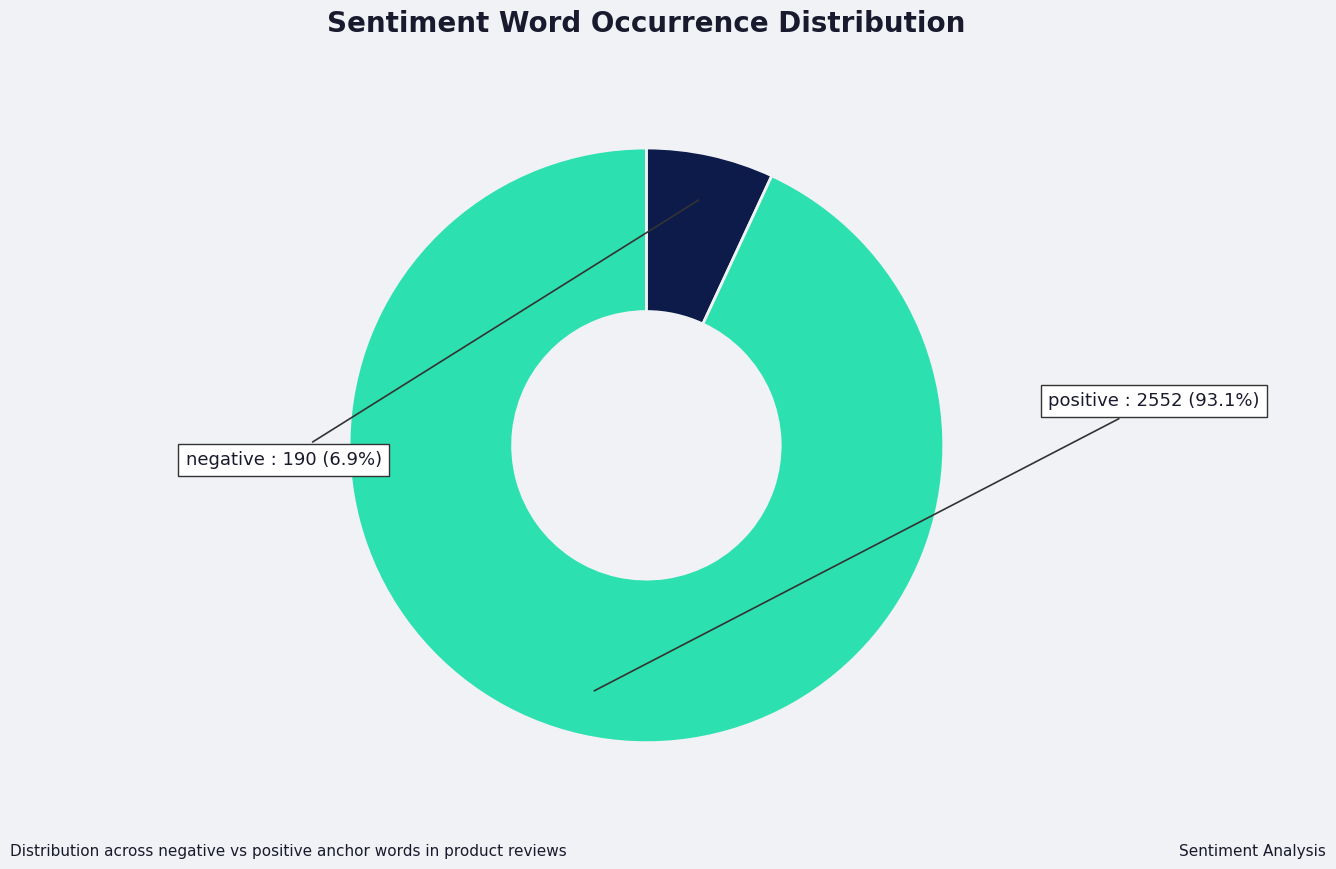

Is there a majority slice in this chart?

Yes